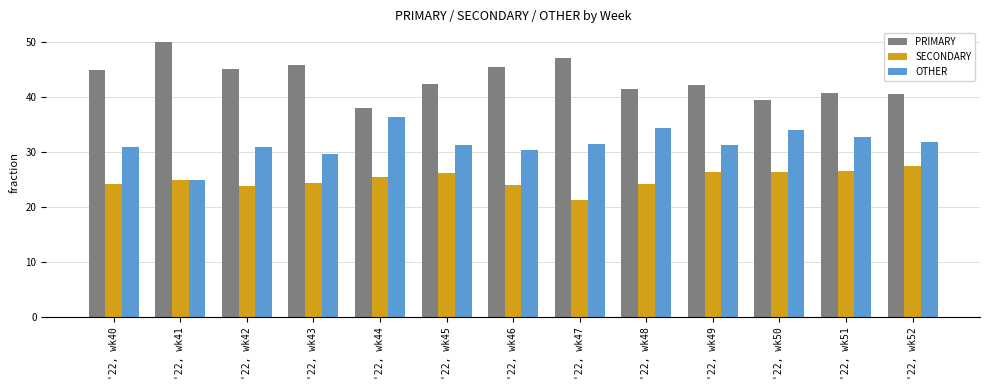

What is the lowest value of the PRIMARY series?

38.0